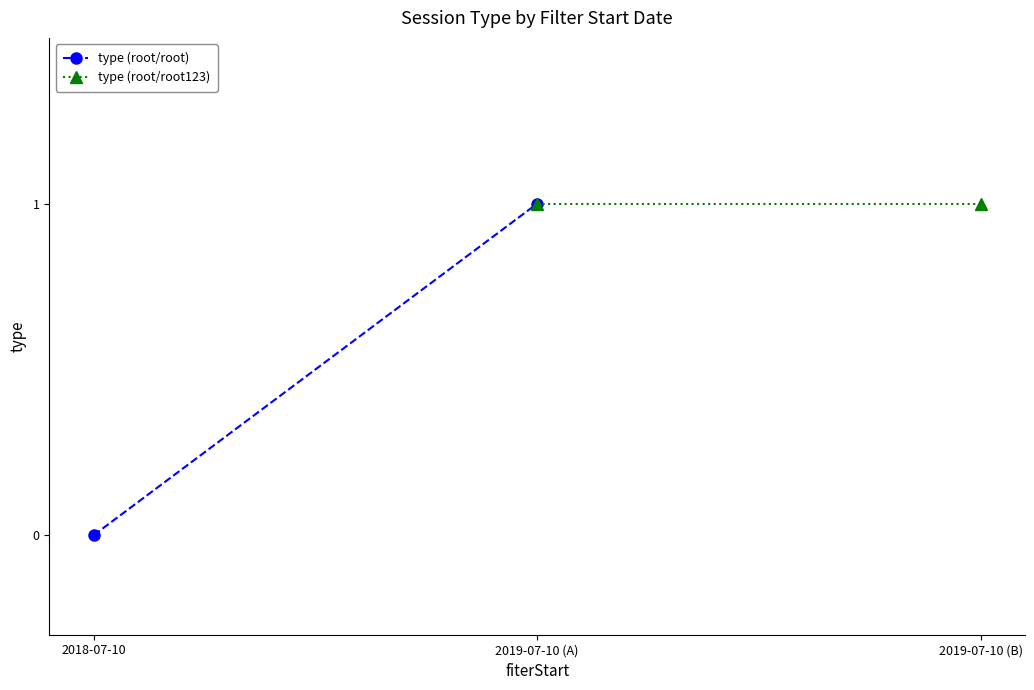

Rank the series by their maximum value, from highest to lowest.

type (root/root), type (root/root123)